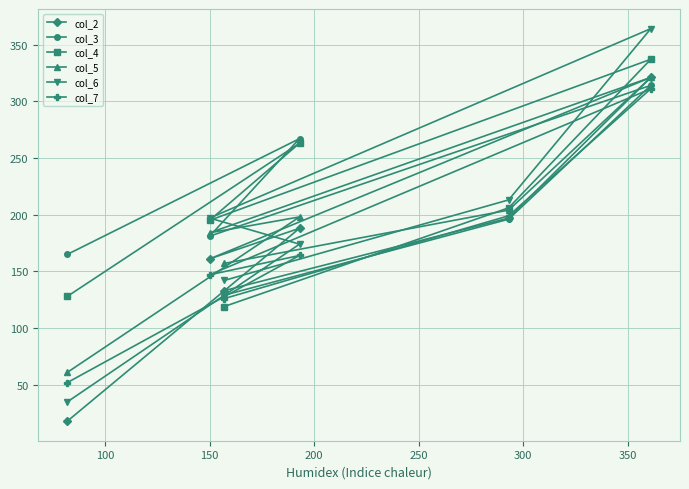

What is the minimum value shown in the chart?

18